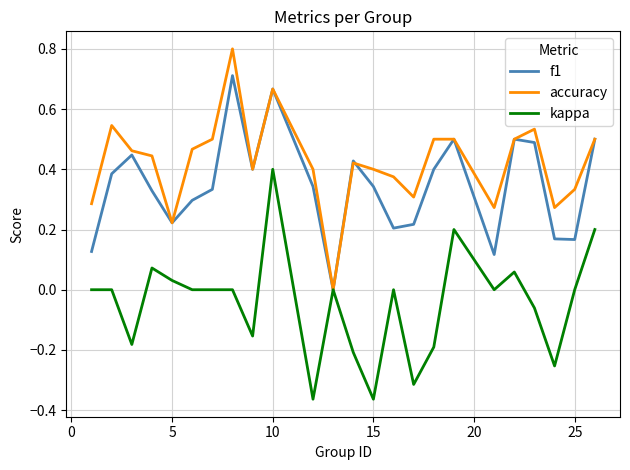

Rank the series by their maximum value, from lowest to highest.

kappa, f1, accuracy